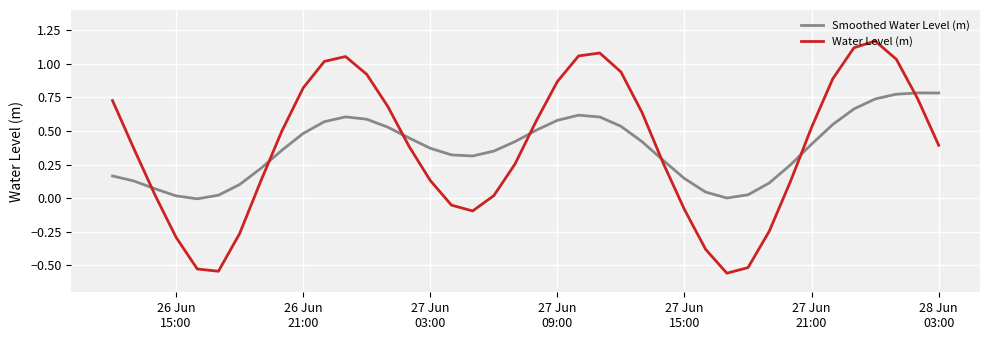

True or false: Smoothed Water Level (m) has more than 2 points higher than both neighbors.

True